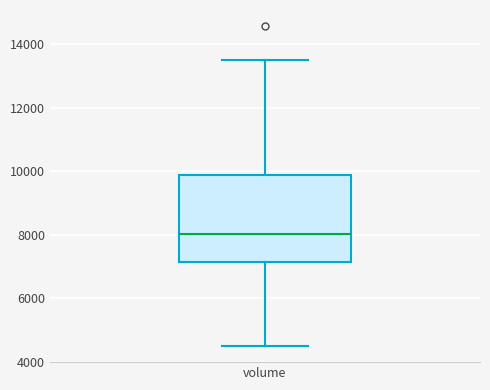

Read this box plot against the y-axis: the position of the median line, the range covered by the box, and the ends of both whiskers. The values are not printed on the chart, so give them approximately, as read against the axis.

median 8000, box 7200 to 9800, whiskers 4400 to 13600